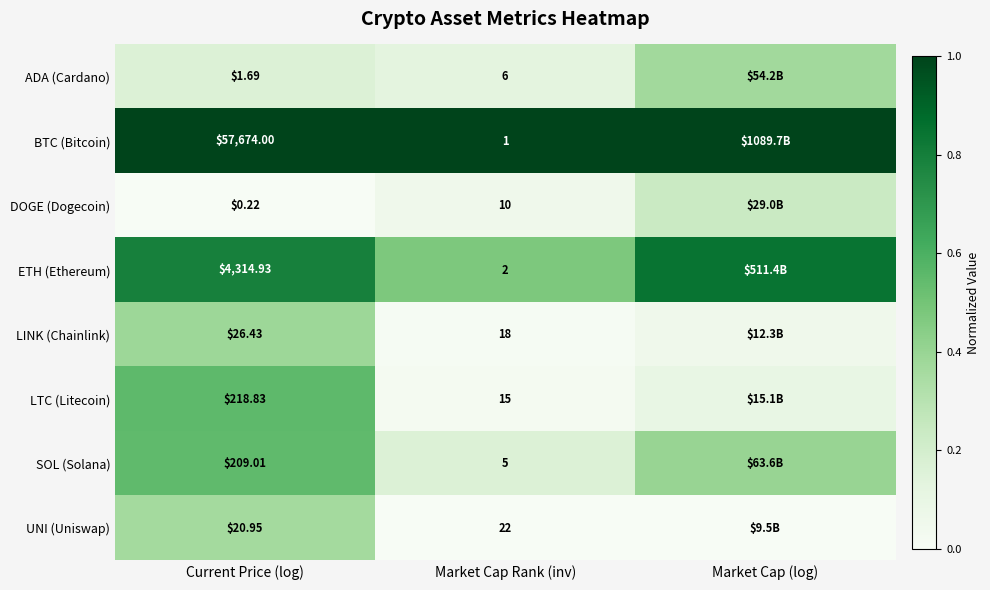

At how many categories does at least one series exceed 0?

3